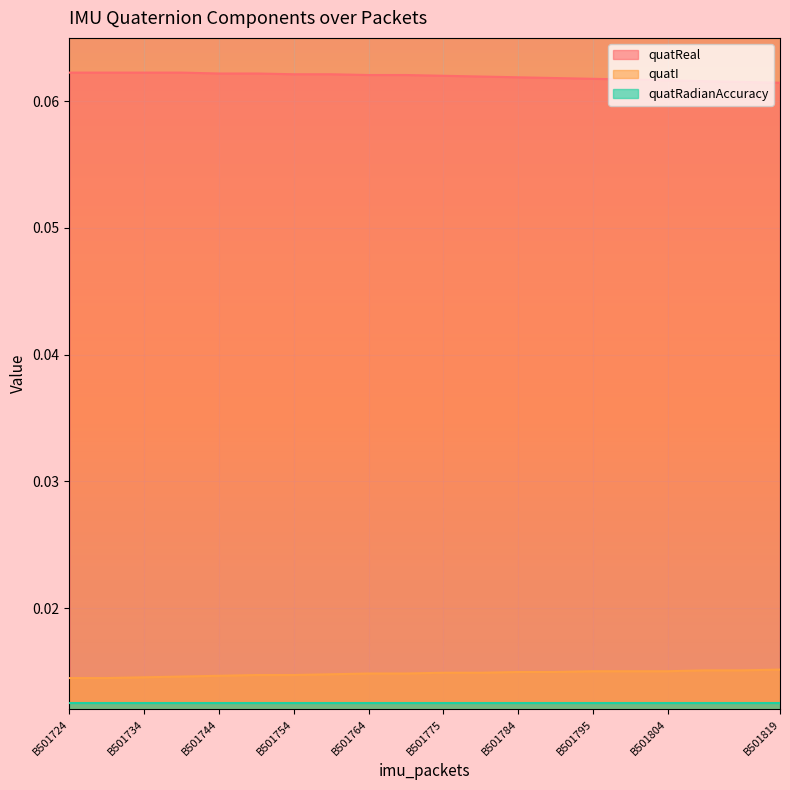

Which has a higher value, B501759 or B501739?

B501739